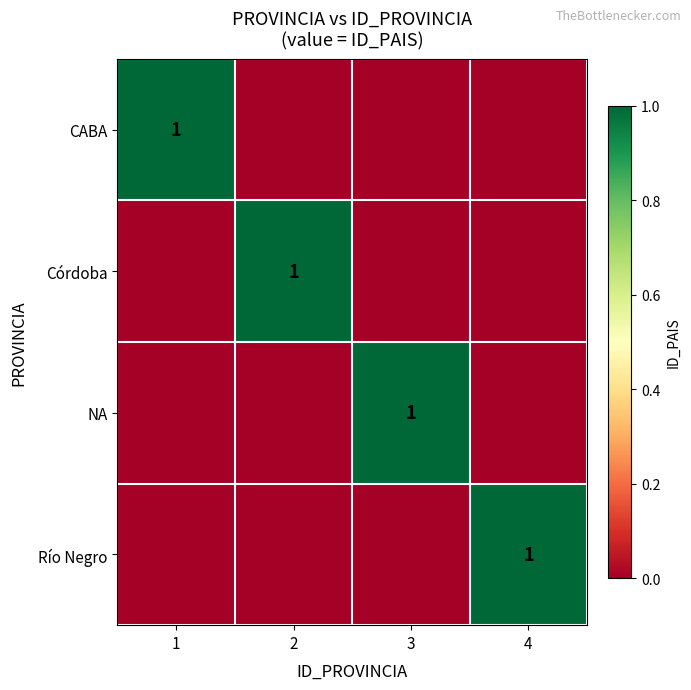

Which category has the highest value across all series?

1